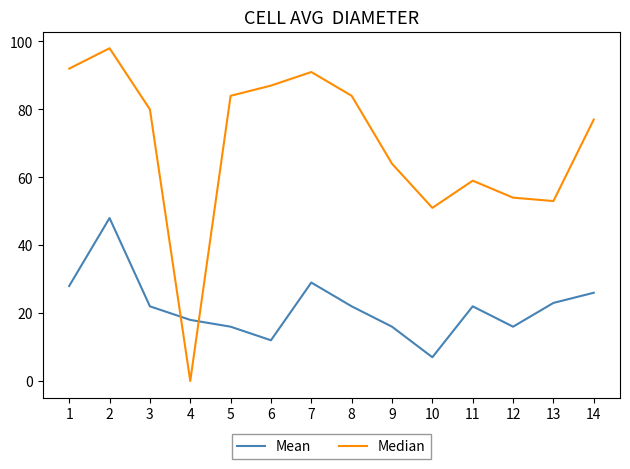

What is the average value of the Median series?

70